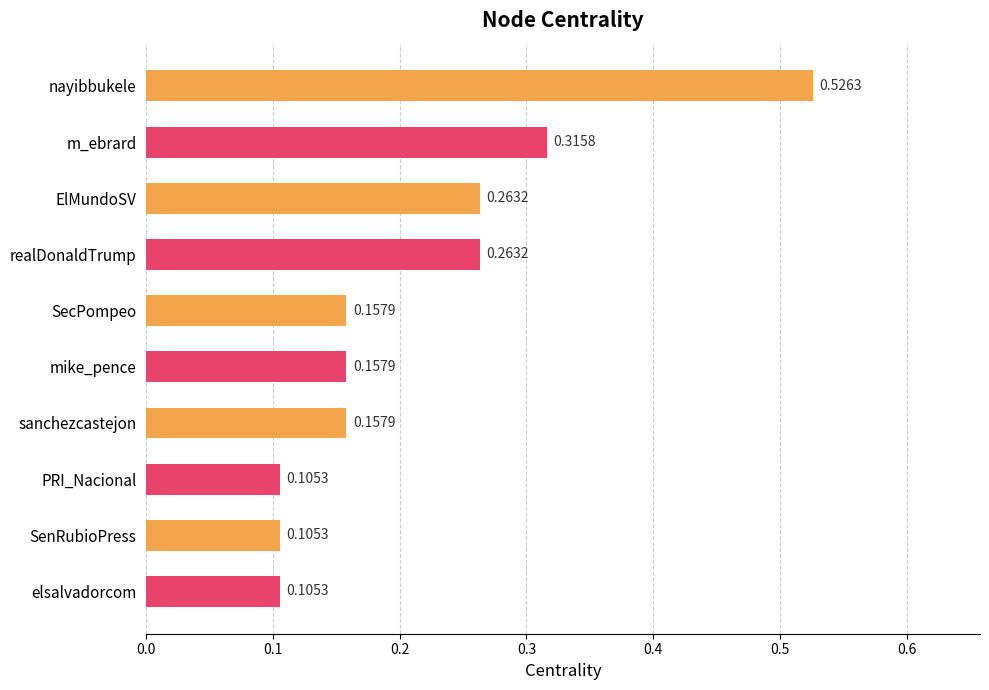

Which has a higher value, nayibbukele or elsalvadorcom?

nayibbukele